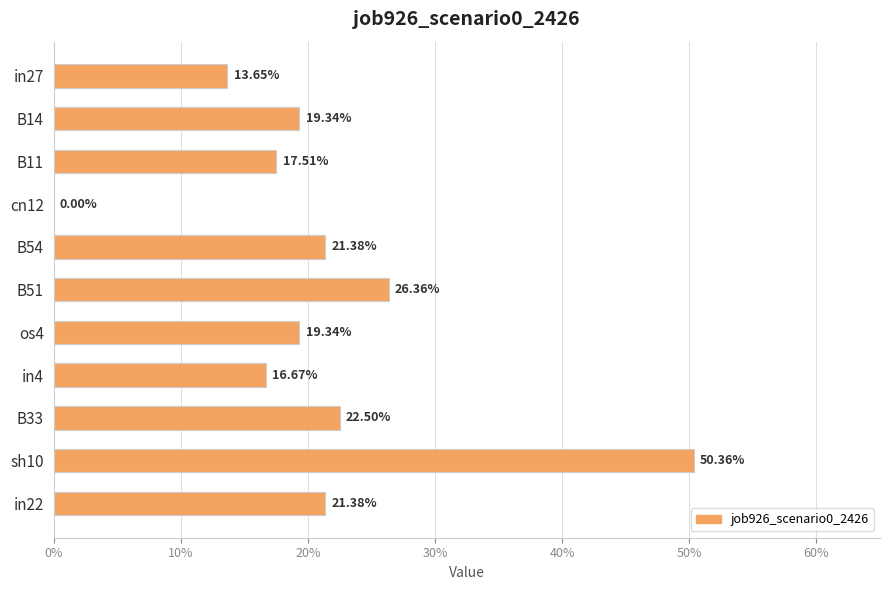

Does the chart contain any negative values?

No